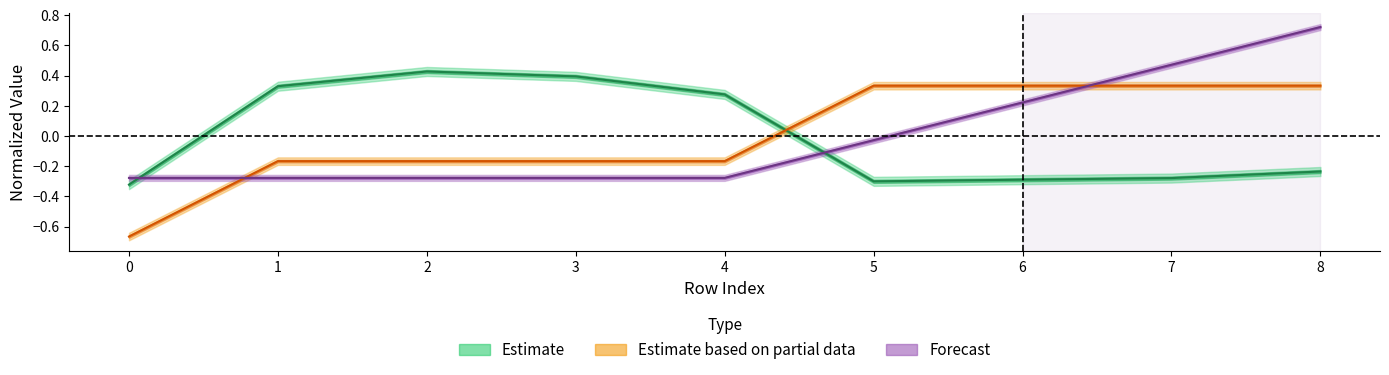

How many isite values are between 0 and 1?

4